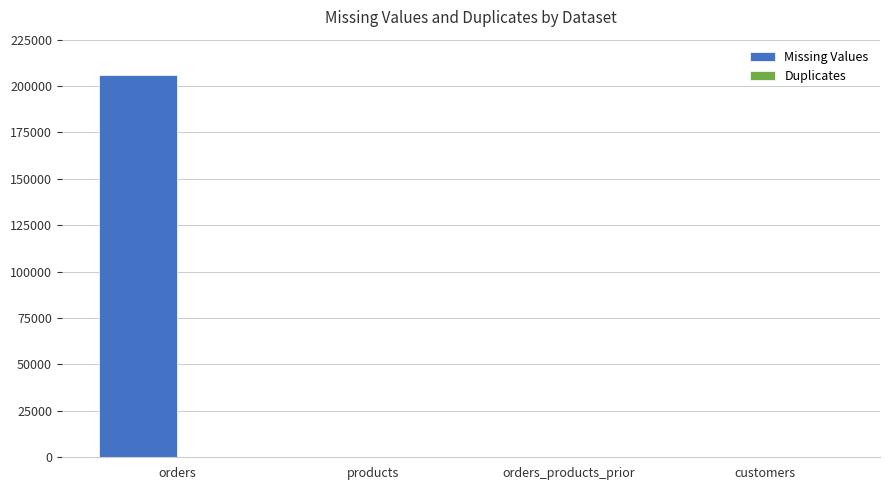

Which series has the largest total across all categories?

Missing Values